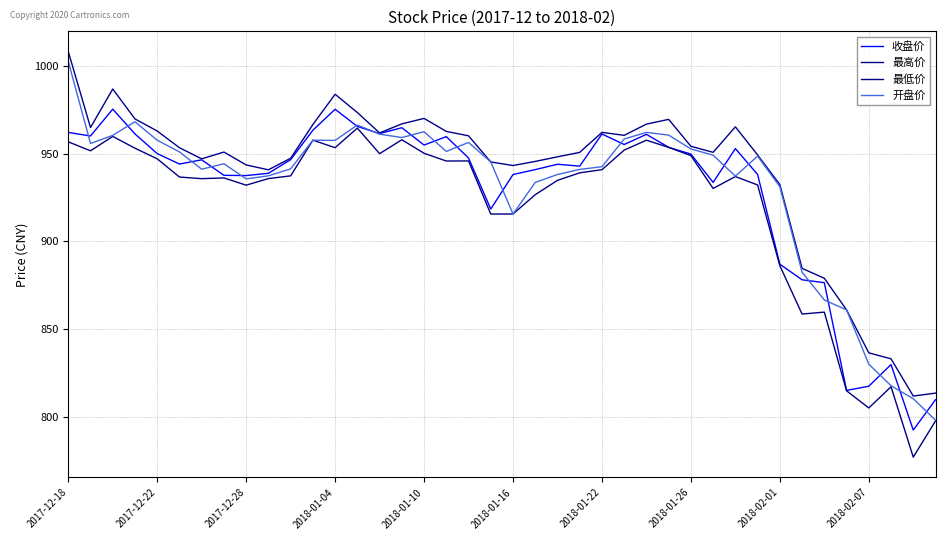

What is the sum of all 开盘价 values?

37248.8